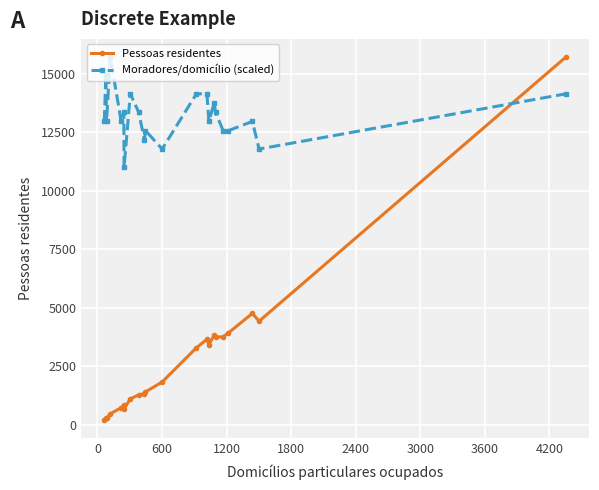

Which series has the widest spread of values?

Pessoas residentes